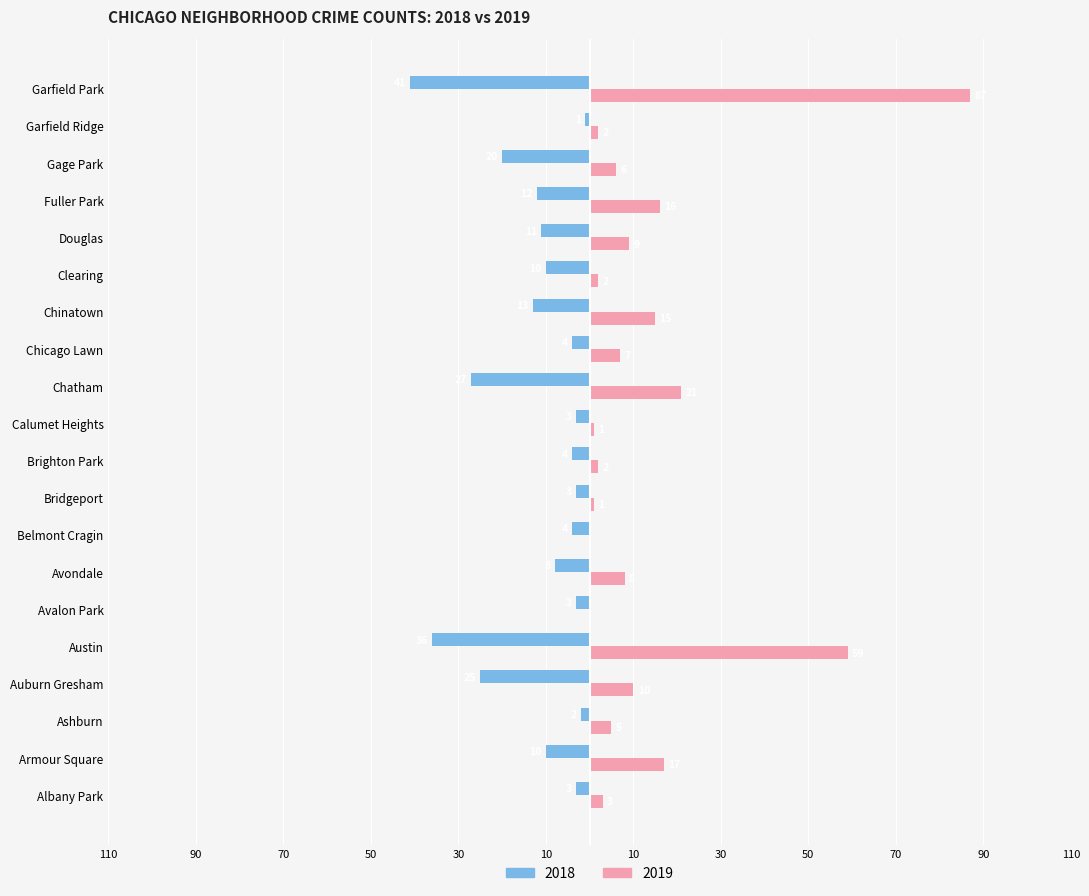

Reading left to right, extract all data points from this chart.

2018: -3	-10	-2	-25	-36	-3	-8	-4	-3	-4	-3	-27	-4	-13	-10	-11	-12	-20	-1	-41
2019: 3	17	5	10	59	0	8	0	1	2	1	21	7	15	2	9	16	6	2	87